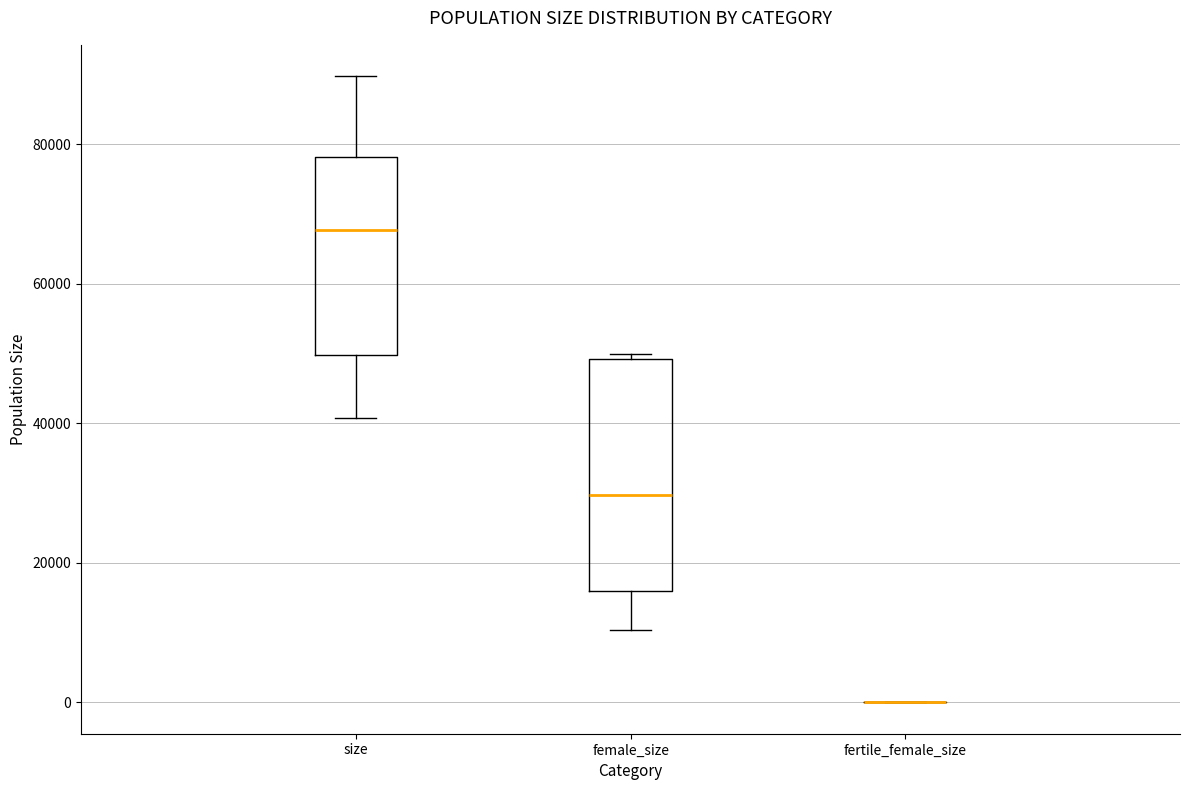

Reading left to right, transcribe this box plot: for each box, give where its median line is, the range the box spans, and where its two whiskers end, as read against the y-axis. The values are not printed on the chart, so give them approximately, as read against the axis.

size: median 68000, box 50000 to 78000, whiskers 40000 to 90000
female_size: median 30000, box 16000 to 50000, whiskers 10000 to 50000 (just above the box's upper edge)
fertile_female_size: box collapsed to a line at 0, whiskers 0 to 0